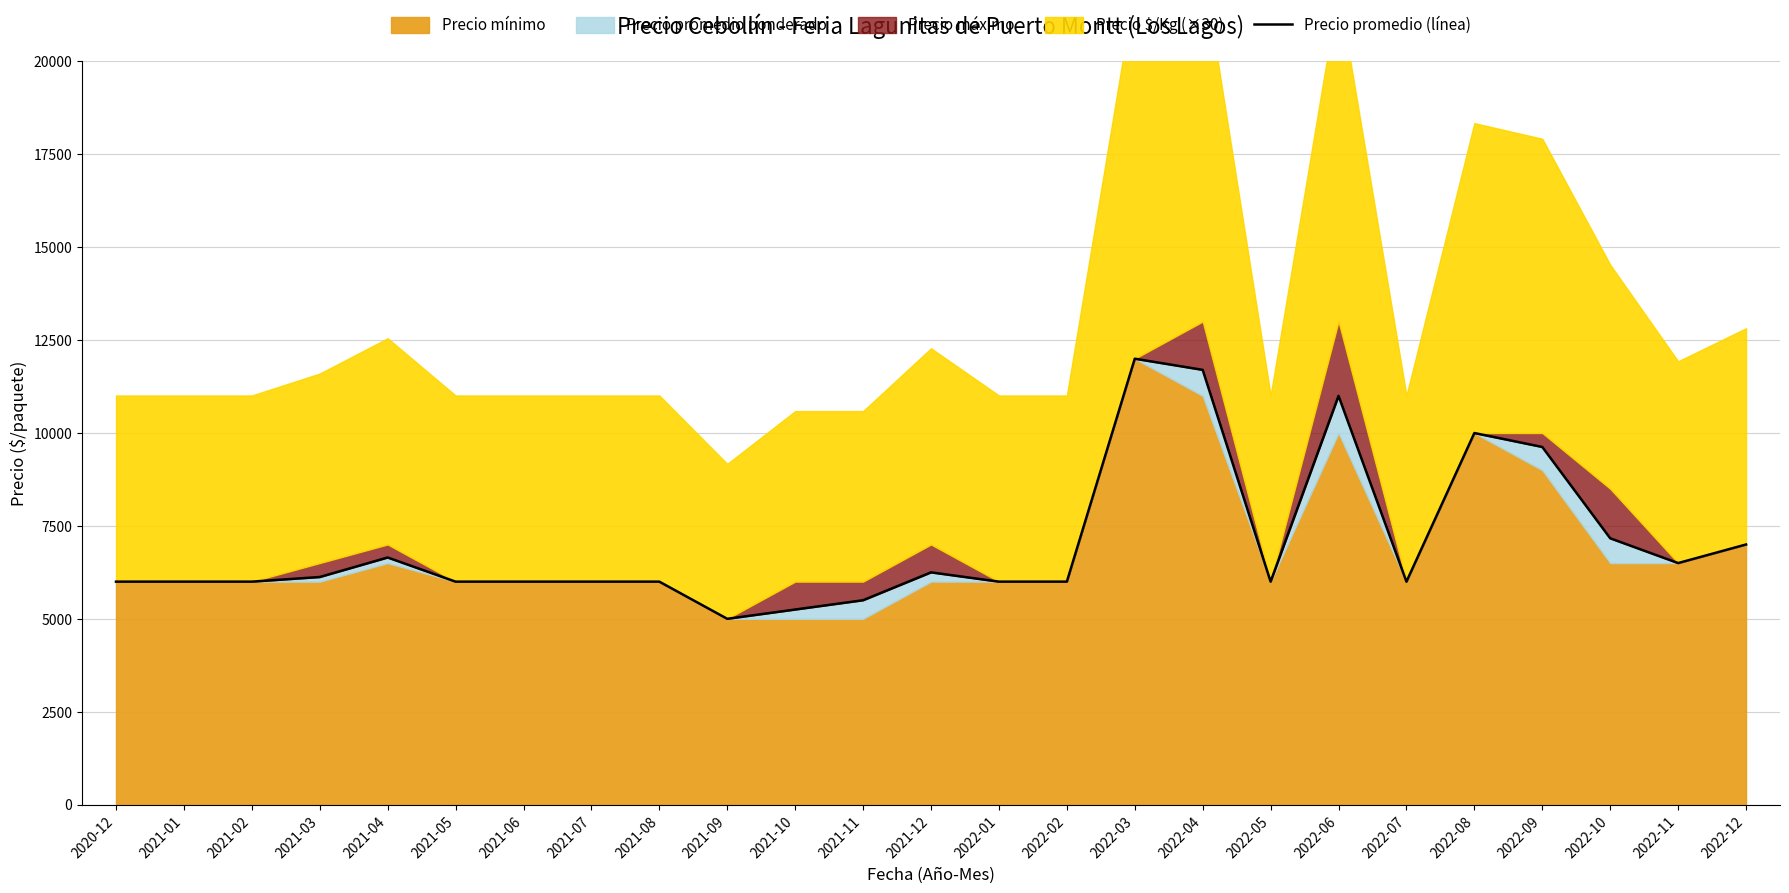

How many interior local valleys (lower than both neighbors) does the data have?

4